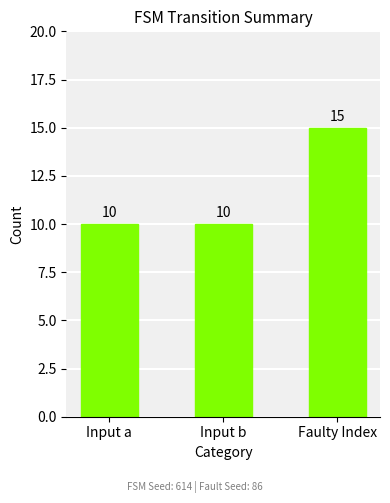

What value does the data have at Input b?

10